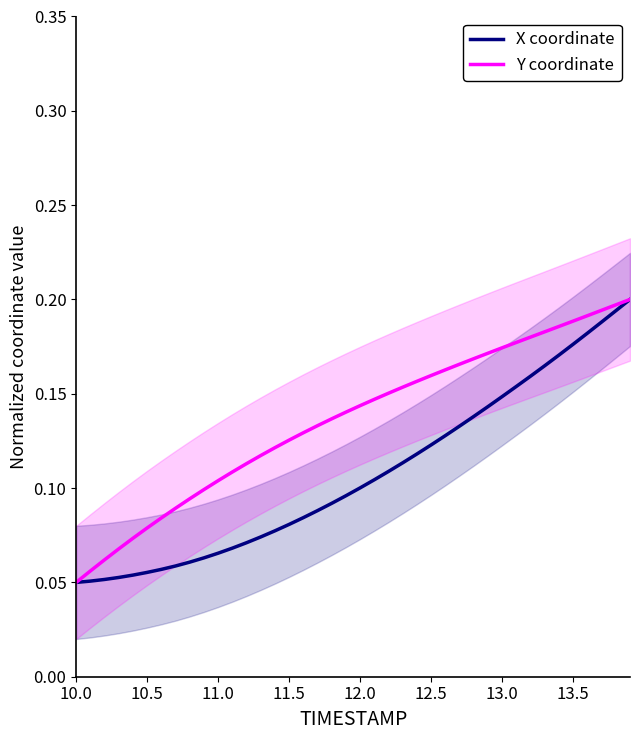

True or false: Y coordinate and X coordinate cross at least once.

False